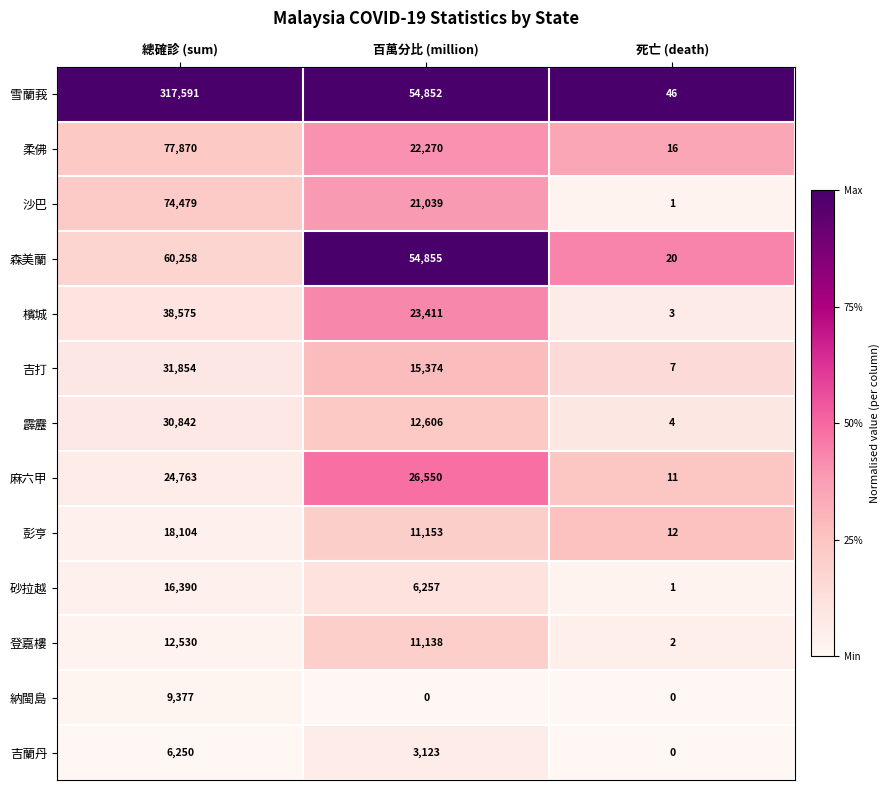

At how many categories does at least one series exceed 0?

3